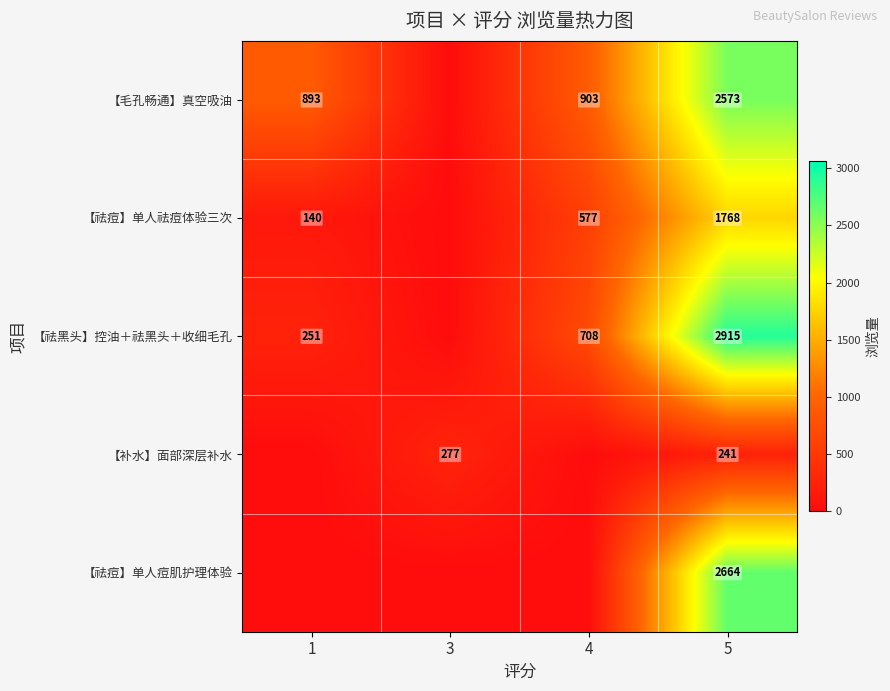

Is it true that 【祛痘】单人祛痘体验三次 equals 884 at 4?

False